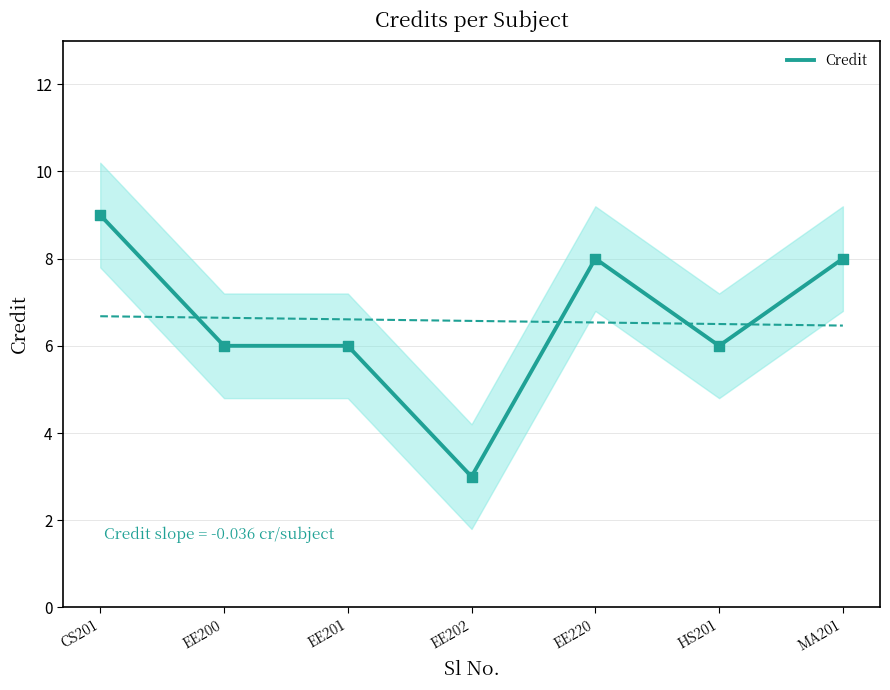

Which has a higher value, EE201 or CS201?

CS201